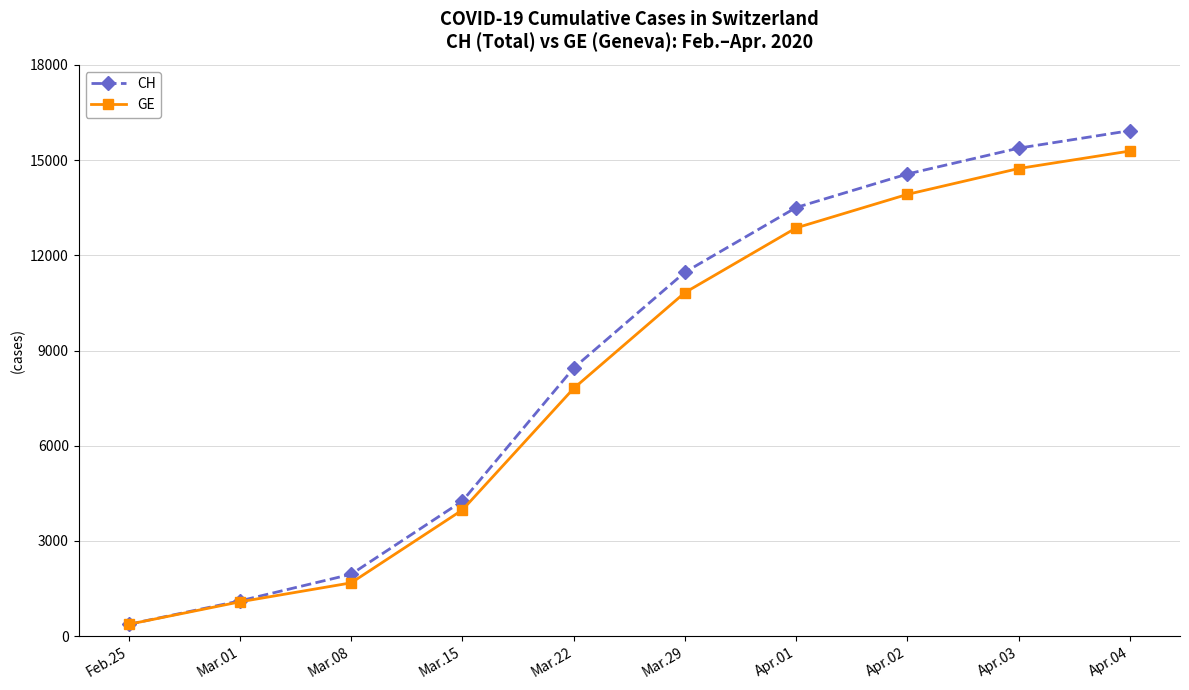

How many categories are shown in the chart?

10